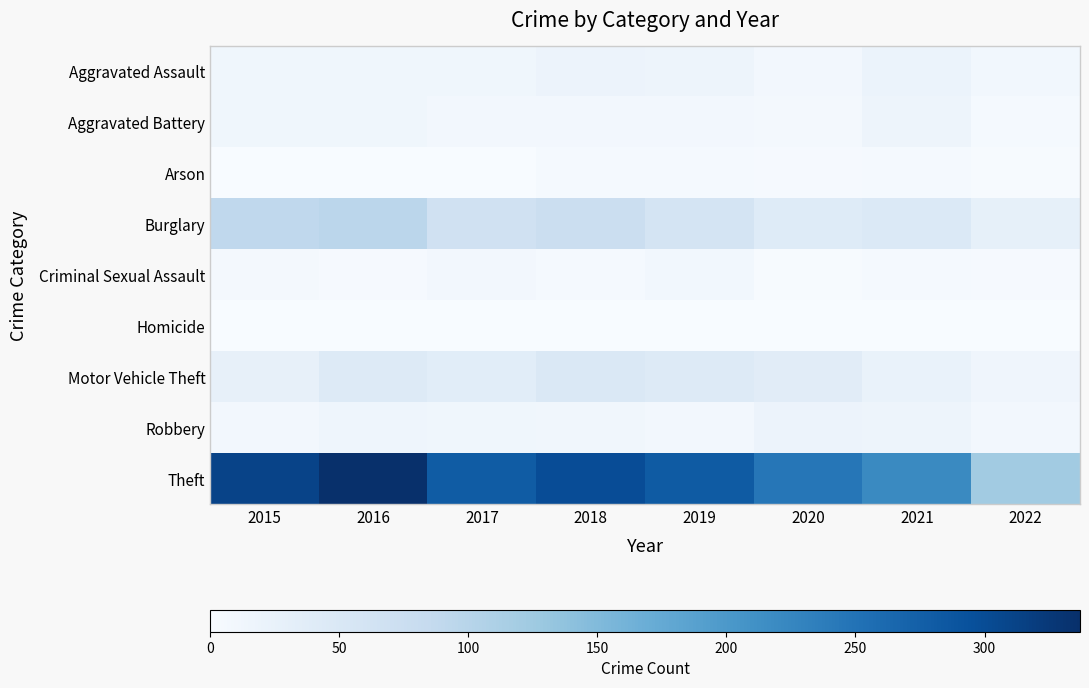

Which series changed the most between 2021 and 2022?

Theft